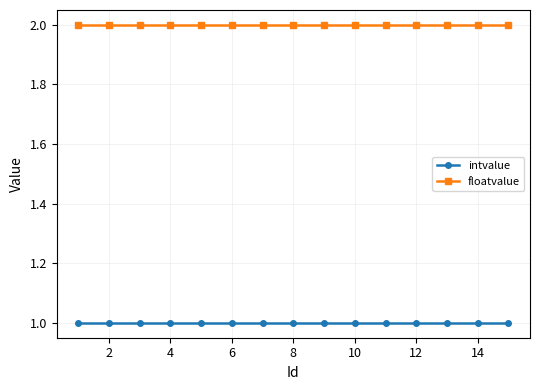

Does the chart display data point markers on the line(s)?

Yes